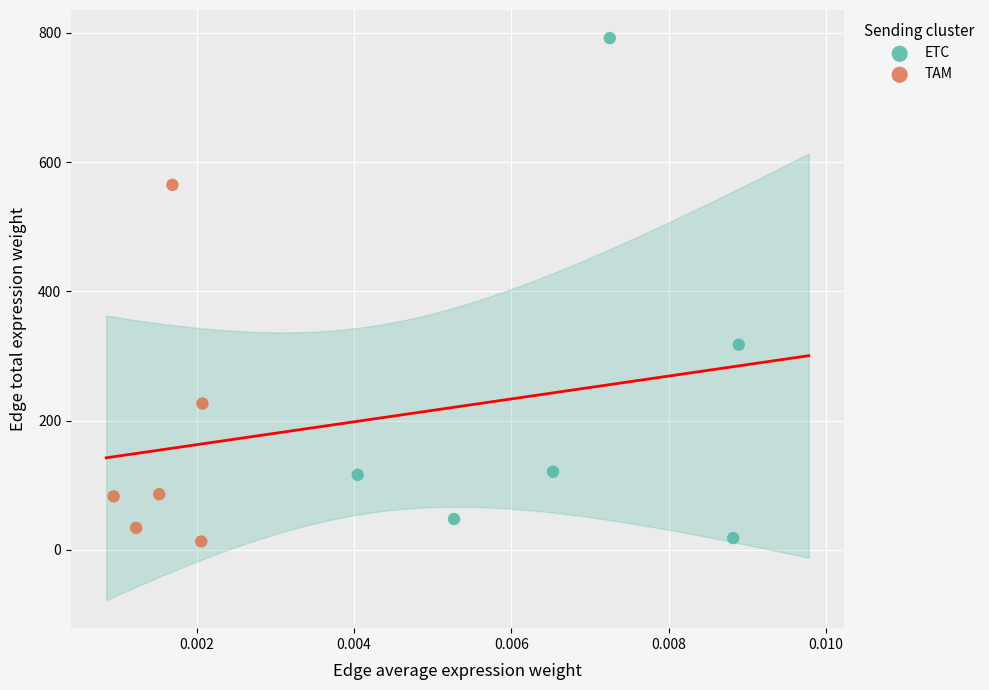

Which series has the widest spread of Y values?

ETC